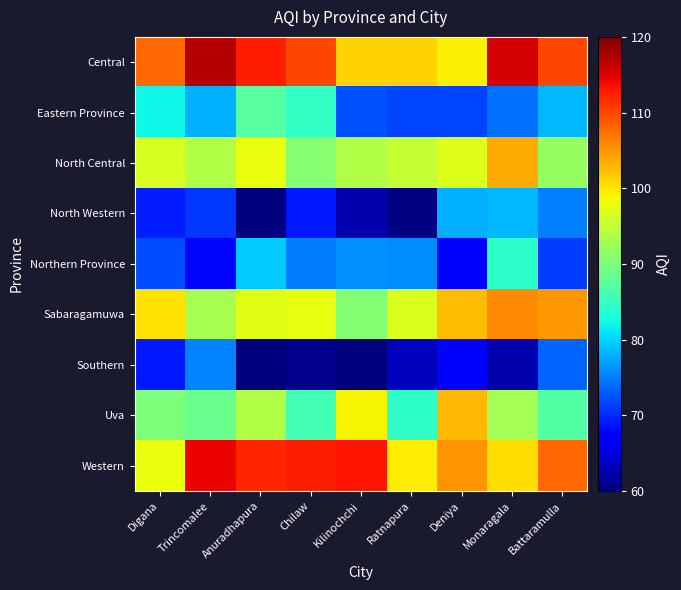

Which label corresponds to the smallest value in the chart?

Kilinochchi